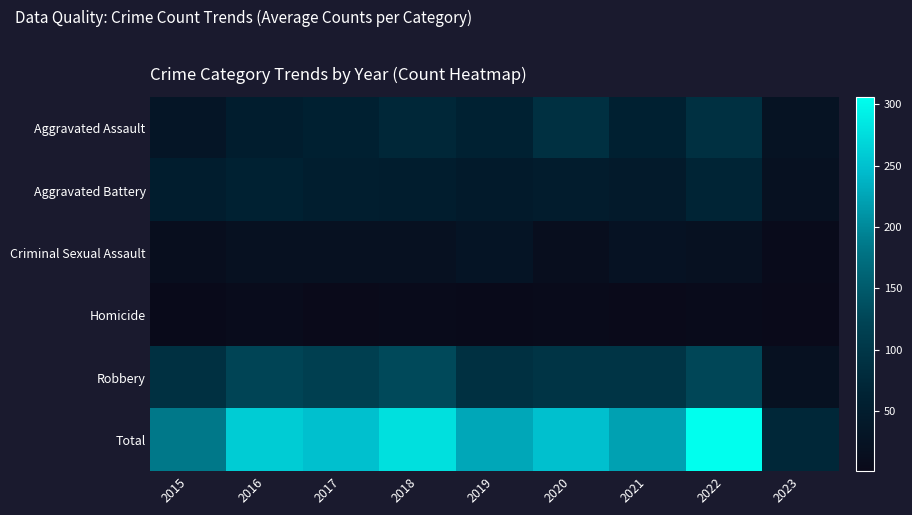

What is the greatest value displayed?

306